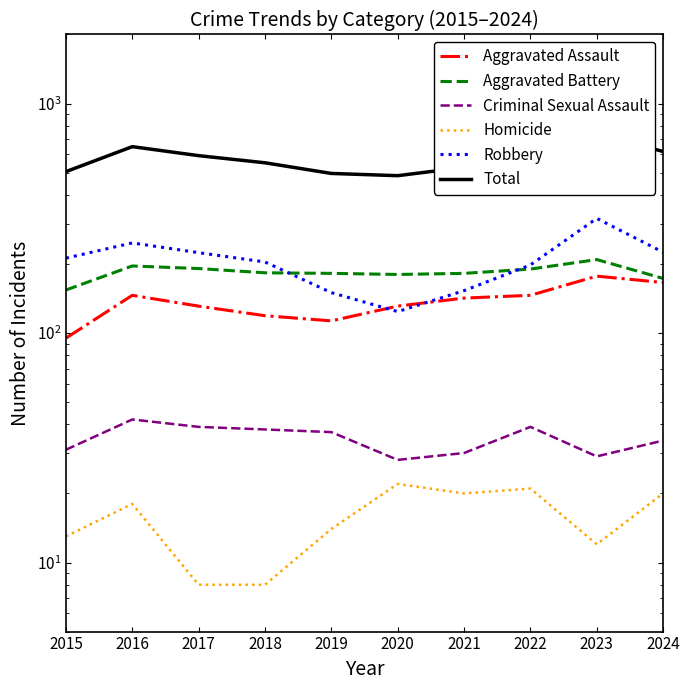

What is the average value of the Criminal Sexual Assault series?

35